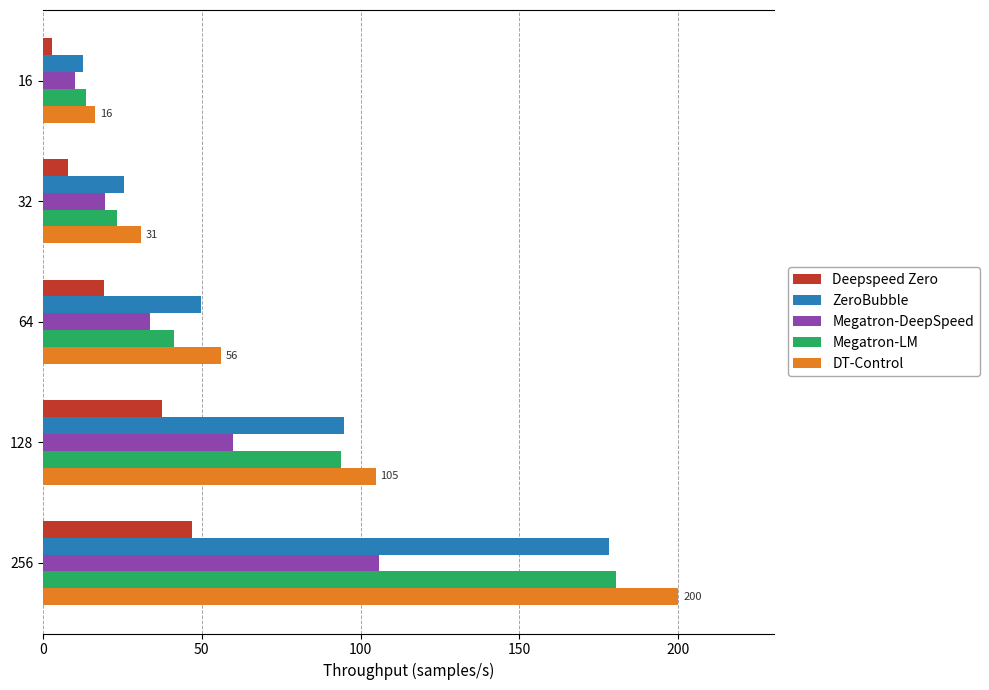

What is the difference between the maximum and minimum values in the Megatron-LM series?

166.9